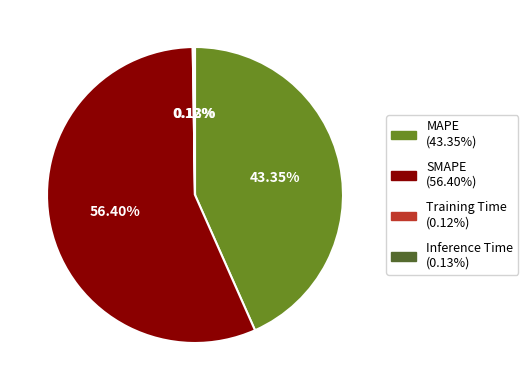

To the nearest percent, what percentage of the pie is SMAPE?

56%